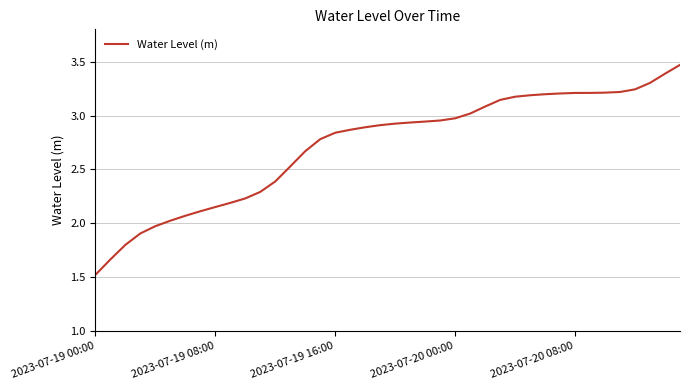

What is the minimum value shown in the chart?

1.5